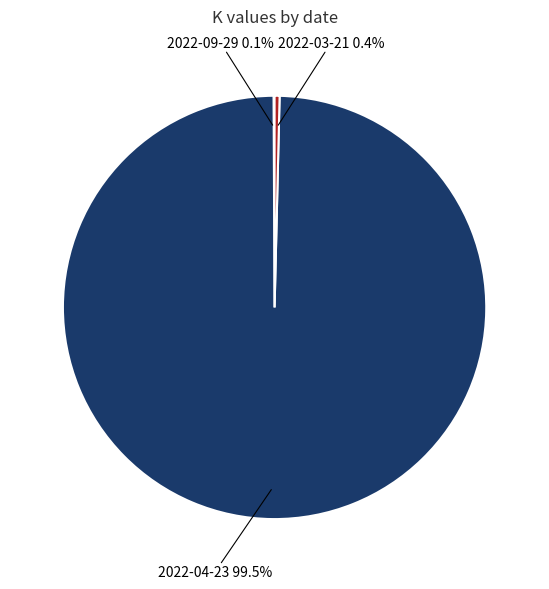

Which has a higher value, 2022-03-21 or 2022-04-23?

2022-04-23